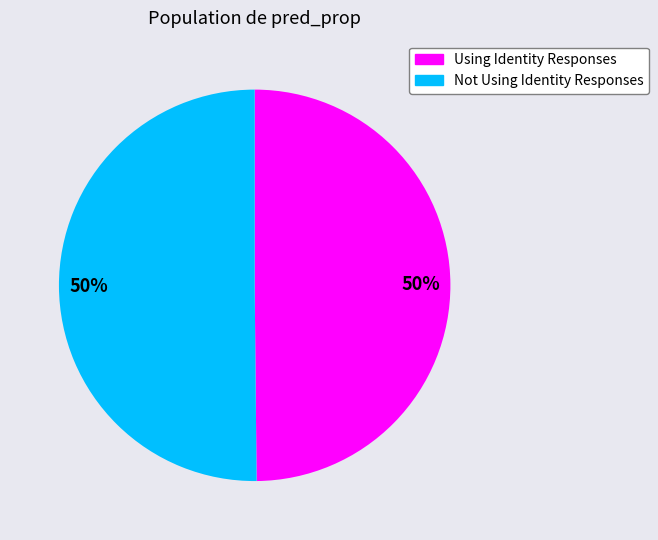

To the nearest percent, what is the average slice percentage?

50%